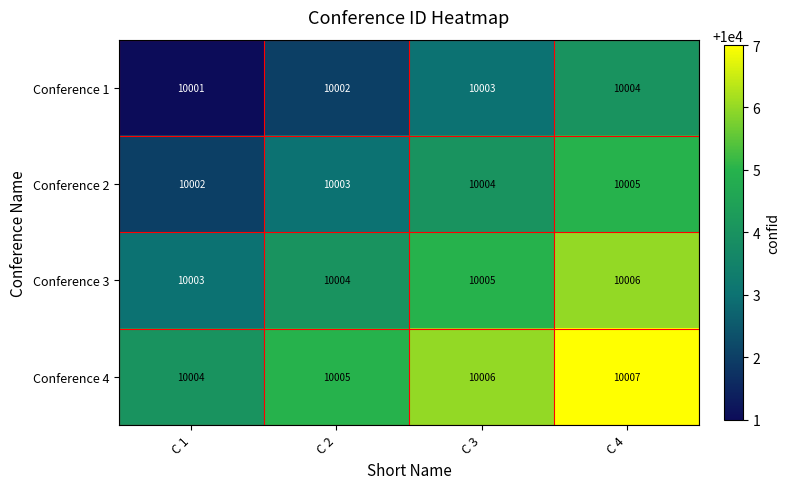

What is the maximum value shown in the chart?

10007